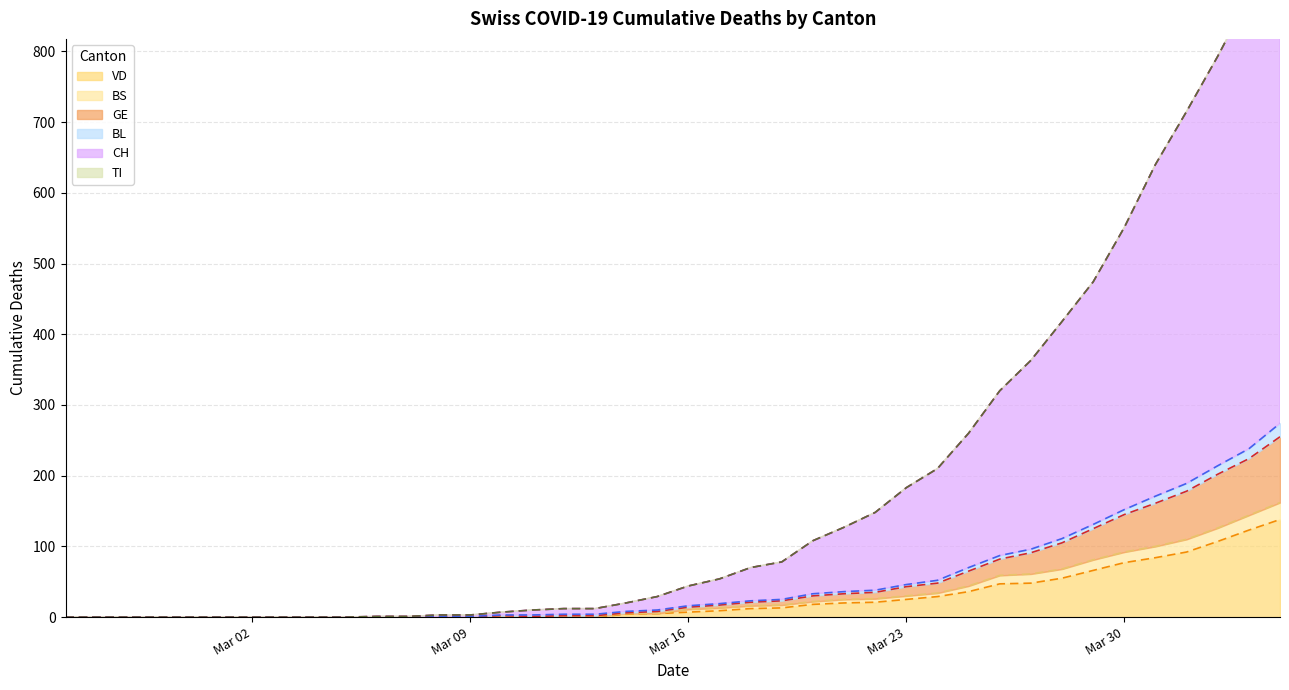

What position from the right is 2020-03-15?

21